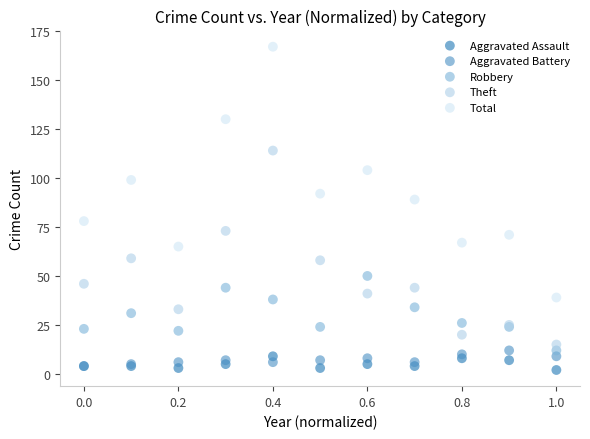

What are all the series names shown in the legend?

Aggravated Assault, Aggravated Battery, Robbery, Theft, Total